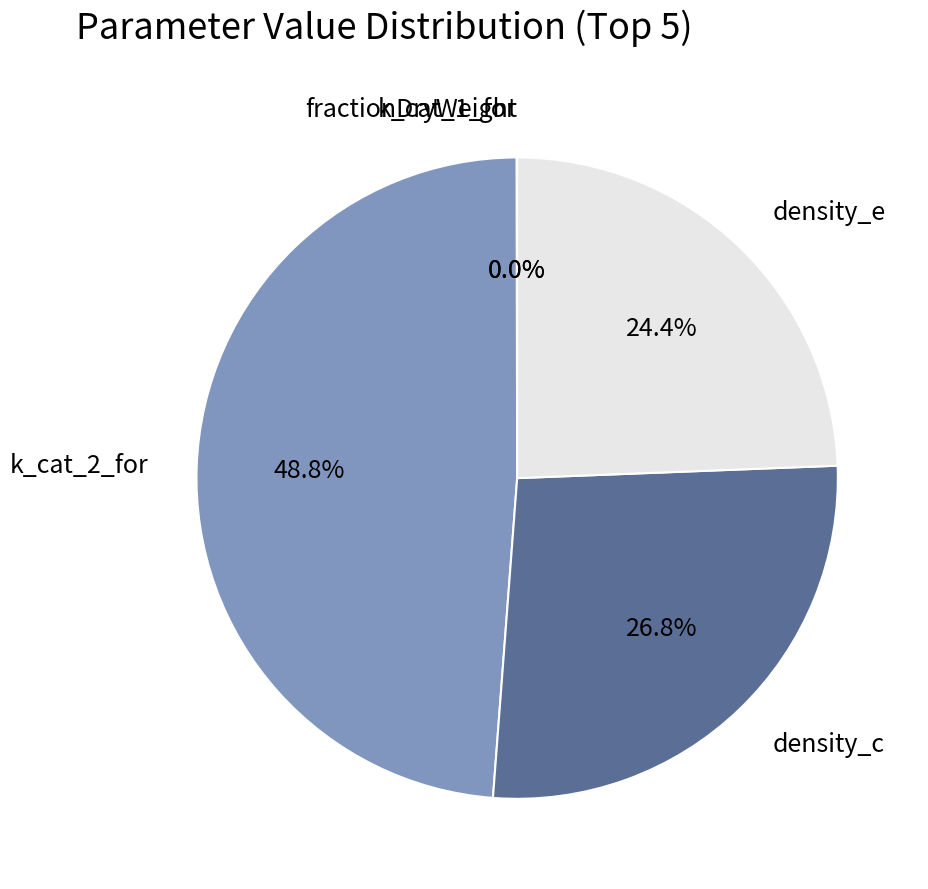

What is the largest slice in the pie chart?

k_cat_2_for